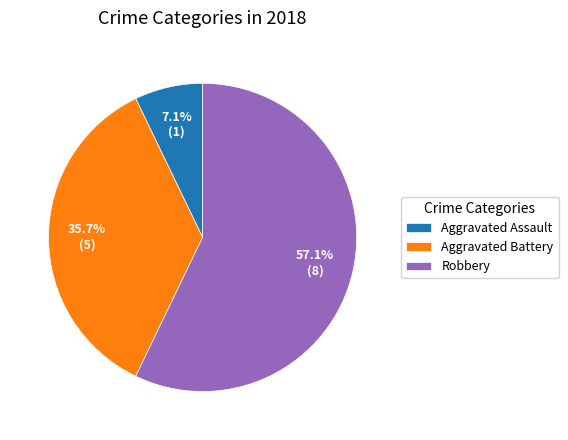

What is the largest slice in the pie chart?

Robbery